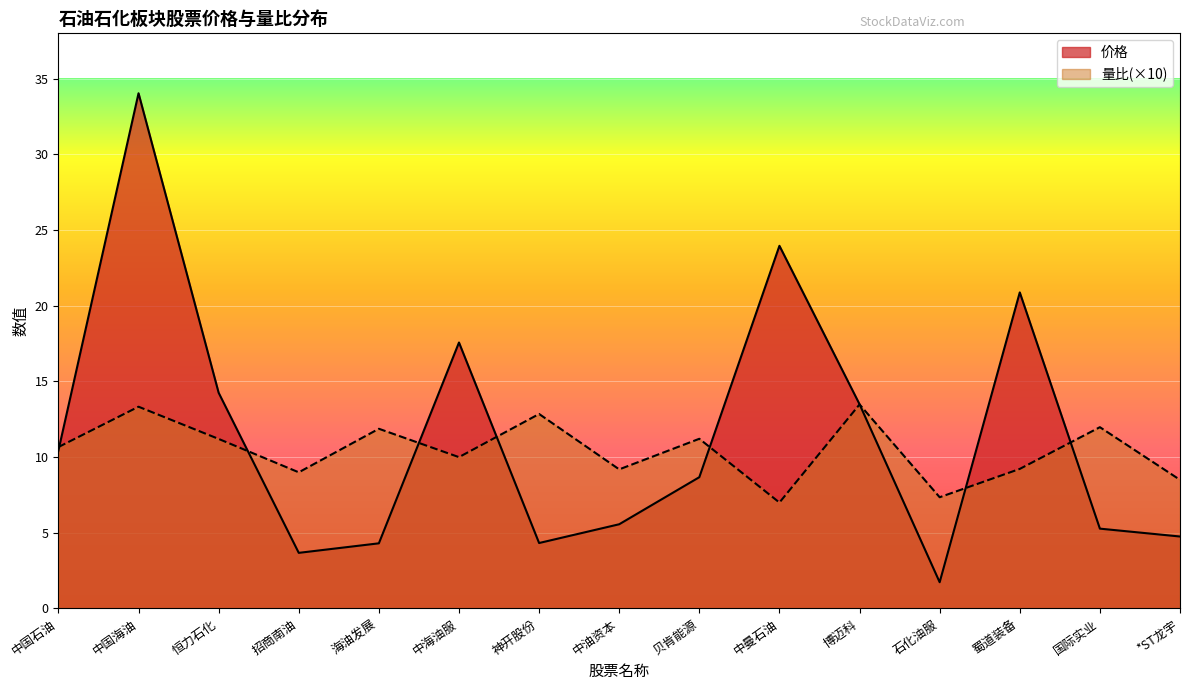

The 价格 series shows 4.3 at 神开股份. True or false?

True